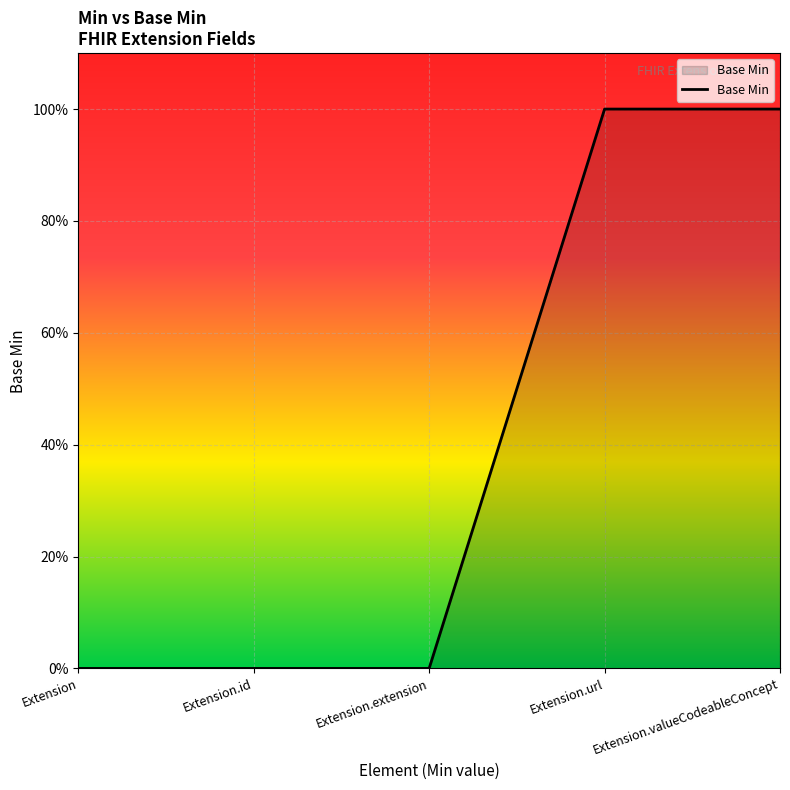

Which has a higher value, Extension.valueCodeableConcept or Extension.extension?

Extension.valueCodeableConcept